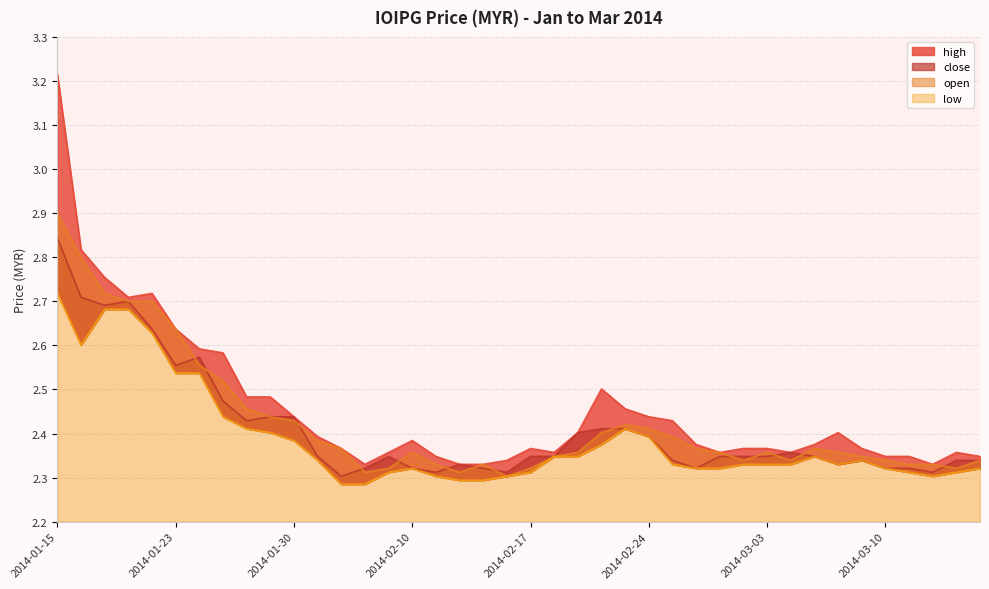

Reading left to right, list all the values displayed in this chart.

high: 2014-01-15=3.2	2014-01-16=2.8	2014-01-20=2.8	2014-01-21=2.7	2014-01-22=2.7	2014-01-23=2.6	2014-01-24=2.6	2014-01-27=2.6	2014-01-28=2.5	2014-01-29=2.5	2014-01-30=2.4	2014-02-04=2.4	2014-02-05=2.4	2014-02-06=2.3	2014-02-07=2.4	2014-02-10=2.4	2014-02-11=2.3	2014-02-12=2.3	2014-02-13=2.3	2014-02-14=2.3	2014-02-17=2.4	2014-02-18=2.4	2014-02-19=2.4	2014-02-20=2.5	2014-02-21=2.5	2014-02-24=2.4	2014-02-25=2.4	2014-02-26=2.4	2014-02-27=2.4	2014-02-28=2.4	2014-03-03=2.4	2014-03-04=2.4	2014-03-05=2.4	2014-03-06=2.4	2014-03-07=2.4	2014-03-10=2.3	2014-03-11=2.3	2014-03-12=2.3	2014-03-13=2.4	2014-03-14=2.3
close: 2014-01-15=2.8	2014-01-16=2.7	2014-01-20=2.7	2014-01-21=2.7	2014-01-22=2.6	2014-01-23=2.6	2014-01-24=2.6	2014-01-27=2.5	2014-01-28=2.4	2014-01-29=2.4	2014-01-30=2.4	2014-02-04=2.3	2014-02-05=2.3	2014-02-06=2.3	2014-02-07=2.3	2014-02-10=2.3	2014-02-11=2.3	2014-02-12=2.3	2014-02-13=2.3	2014-02-14=2.3	2014-02-17=2.3	2014-02-18=2.3	2014-02-19=2.4	2014-02-20=2.4	2014-02-21=2.4	2014-02-24=2.4	2014-02-25=2.3	2014-02-26=2.3	2014-02-27=2.3	2014-02-28=2.3	2014-03-03=2.3	2014-03-04=2.4	2014-03-05=2.3	2014-03-06=2.3	2014-03-07=2.3	2014-03-10=2.3	2014-03-11=2.3	2014-03-12=2.3	2014-03-13=2.3	2014-03-14=2.3
open: 2014-01-15=2.9	2014-01-16=2.8	2014-01-20=2.7	2014-01-21=2.7	2014-01-22=2.7	2014-01-23=2.6	2014-01-24=2.6	2014-01-27=2.5	2014-01-28=2.5	2014-01-29=2.4	2014-01-30=2.4	2014-02-04=2.4	2014-02-05=2.4	2014-02-06=2.3	2014-02-07=2.3	2014-02-10=2.4	2014-02-11=2.3	2014-02-12=2.3	2014-02-13=2.3	2014-02-14=2.3	2014-02-17=2.3	2014-02-18=2.3	2014-02-19=2.4	2014-02-20=2.4	2014-02-21=2.4	2014-02-24=2.4	2014-02-25=2.4	2014-02-26=2.4	2014-02-27=2.4	2014-02-28=2.3	2014-03-03=2.4	2014-03-04=2.3	2014-03-05=2.4	2014-03-06=2.4	2014-03-07=2.3	2014-03-10=2.3	2014-03-11=2.3	2014-03-12=2.3	2014-03-13=2.3	2014-03-14=2.3
low: 2014-01-15=2.7	2014-01-16=2.6	2014-01-20=2.7	2014-01-21=2.7	2014-01-22=2.6	2014-01-23=2.5	2014-01-24=2.5	2014-01-27=2.4	2014-01-28=2.4	2014-01-29=2.4	2014-01-30=2.4	2014-02-04=2.3	2014-02-05=2.3	2014-02-06=2.3	2014-02-07=2.3	2014-02-10=2.3	2014-02-11=2.3	2014-02-12=2.3	2014-02-13=2.3	2014-02-14=2.3	2014-02-17=2.3	2014-02-18=2.3	2014-02-19=2.3	2014-02-20=2.4	2014-02-21=2.4	2014-02-24=2.4	2014-02-25=2.3	2014-02-26=2.3	2014-02-27=2.3	2014-02-28=2.3	2014-03-03=2.3	2014-03-04=2.3	2014-03-05=2.3	2014-03-06=2.3	2014-03-07=2.3	2014-03-10=2.3	2014-03-11=2.3	2014-03-12=2.3	2014-03-13=2.3	2014-03-14=2.3